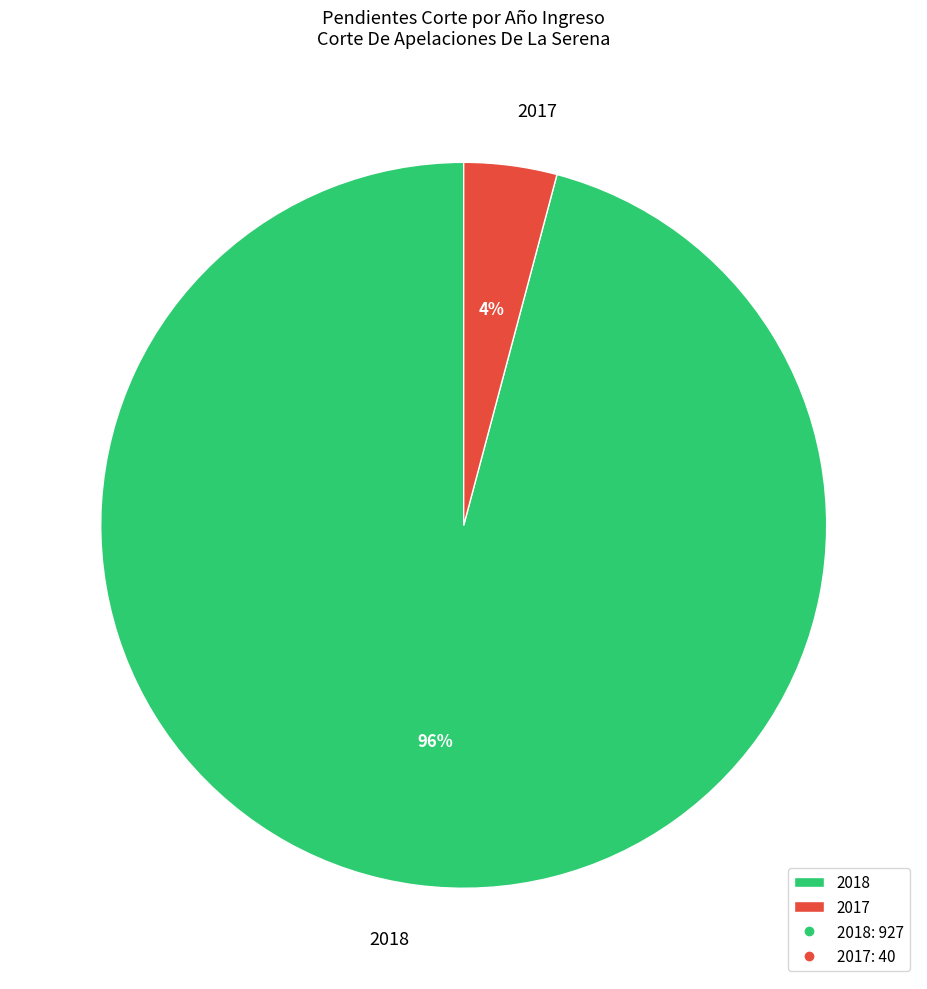

To the nearest percent, what is the average slice percentage?

50%